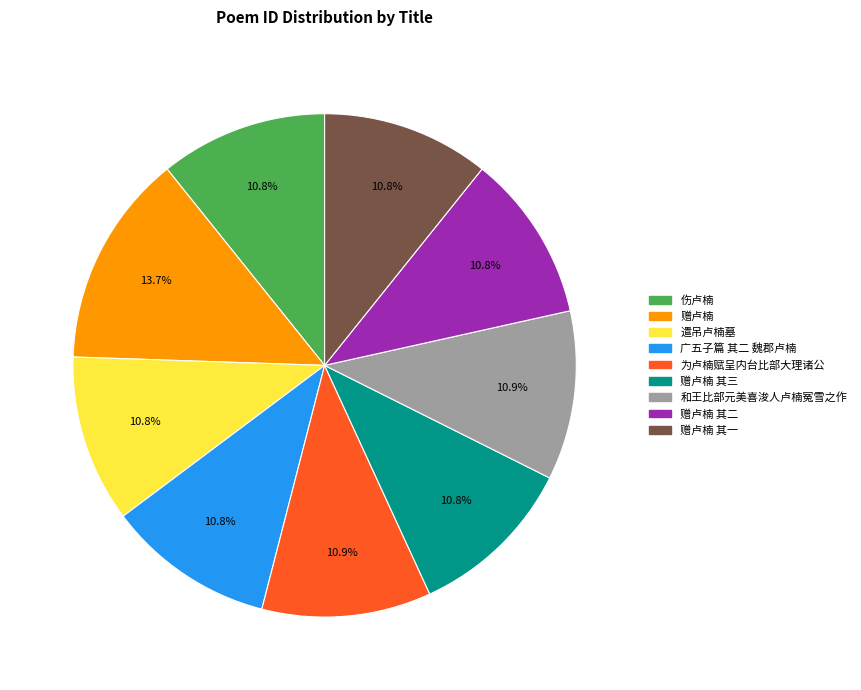

What percentage is the 广五子篇 其二 魏郡卢楠 slice, to the nearest percent?

11%